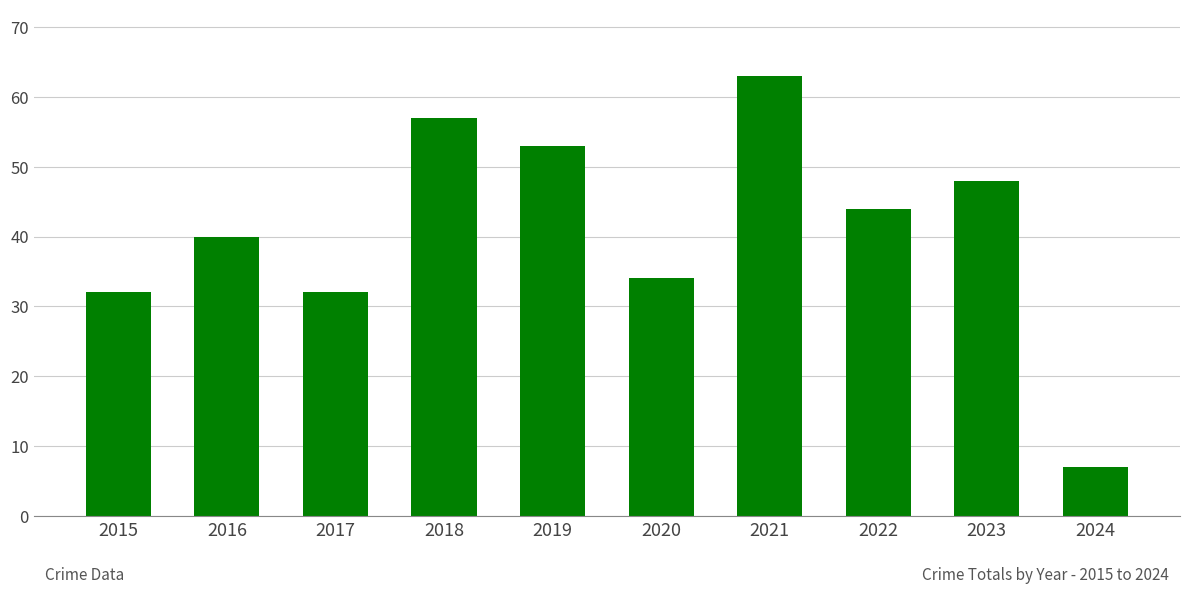

Reading left to right, what are all the values shown in this chart?

32	40	32	57	53	34	63	44	48	7